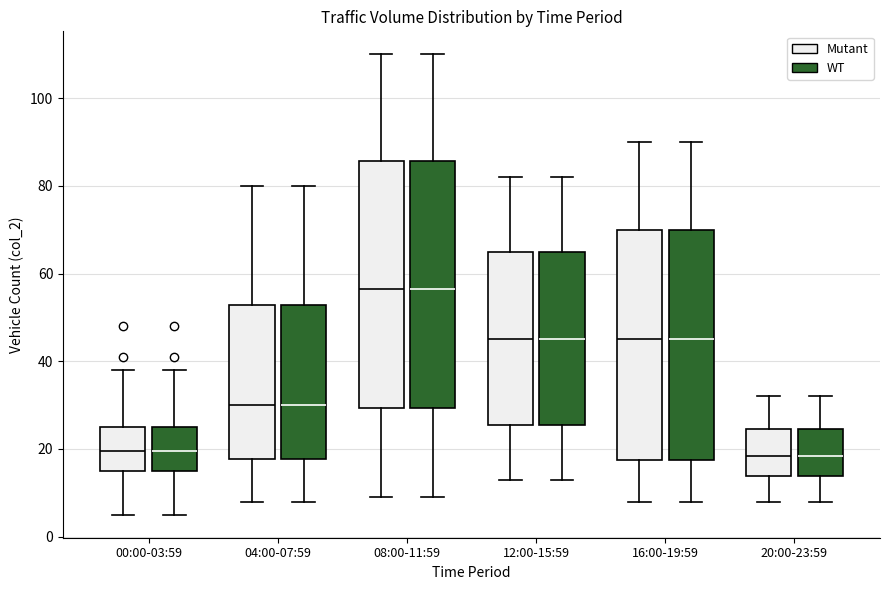

Reading left to right, transcribe this box plot: for each box, give where its median line is, the range the box spans, and where its two whiskers end, as read against the y-axis. The values are not printed on the chart, so give them approximately, as read against the axis.

00:00-03:59 (Mutant): median 20, box 16 to 26, whiskers 6 to 38
00:00-03:59 (WT): median 20, box 16 to 26, whiskers 6 to 38
04:00-07:59 (Mutant): median 30, box 18 to 52, whiskers 8 to 80
04:00-07:59 (WT): median 30, box 18 to 52, whiskers 8 to 80
08:00-11:59 (Mutant): median 56, box 30 to 86, whiskers 10 to 110
08:00-11:59 (WT): median 56, box 30 to 86, whiskers 10 to 110
12:00-15:59 (Mutant): median 46, box 26 to 66, whiskers 14 to 82
12:00-15:59 (WT): median 46, box 26 to 66, whiskers 14 to 82
16:00-19:59 (Mutant): median 46, box 18 to 70, whiskers 8 to 90
16:00-19:59 (WT): median 46, box 18 to 70, whiskers 8 to 90
20:00-23:59 (Mutant): median 18, box 14 to 24, whiskers 8 to 32
20:00-23:59 (WT): median 18, box 14 to 24, whiskers 8 to 32